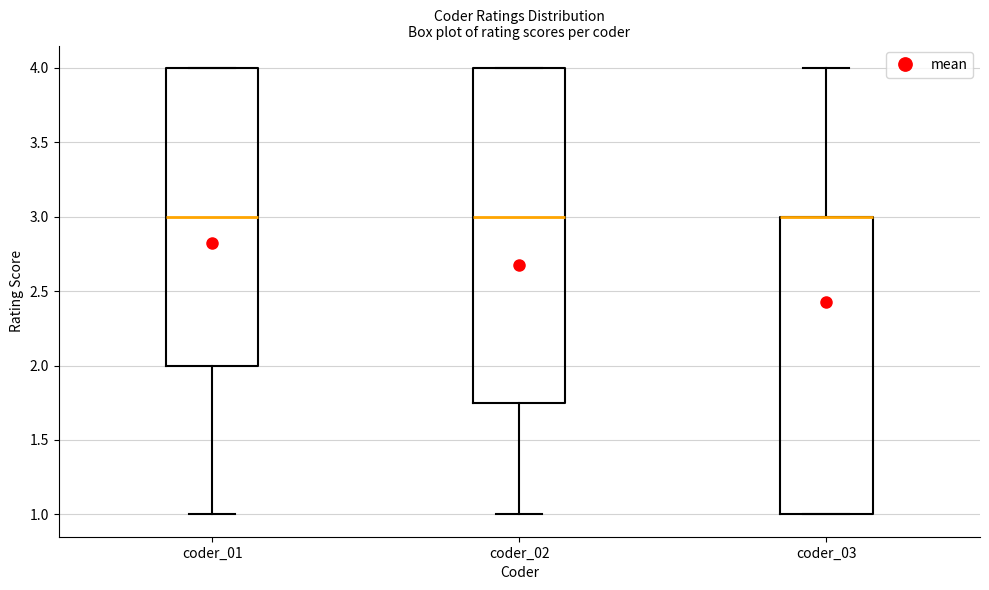

Reading left to right, transcribe this box plot: for each box, give where its median line is, the range the box spans, and where its two whiskers end, as read against the y-axis. The values are not printed on the chart, so give them approximately, as read against the axis.

coder_01: median 3.00, box 2.00 to 4.00, whiskers 1.00 to 4.00
coder_02: median 3.00, box 1.75 to 4.00, whiskers 1.00 to 4.00
coder_03: median 3.00 (drawn on the box's upper edge), box 1.00 to 3.00, whiskers 1.00 to 4.00